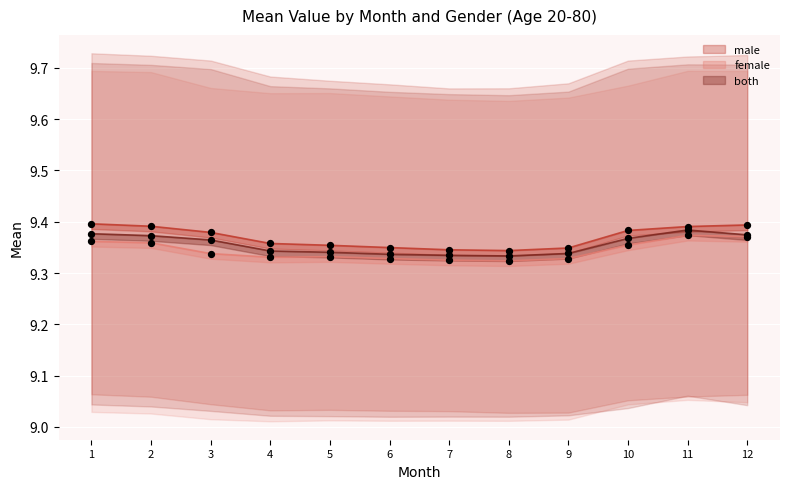

At which category is the sum across all series the highest?

11